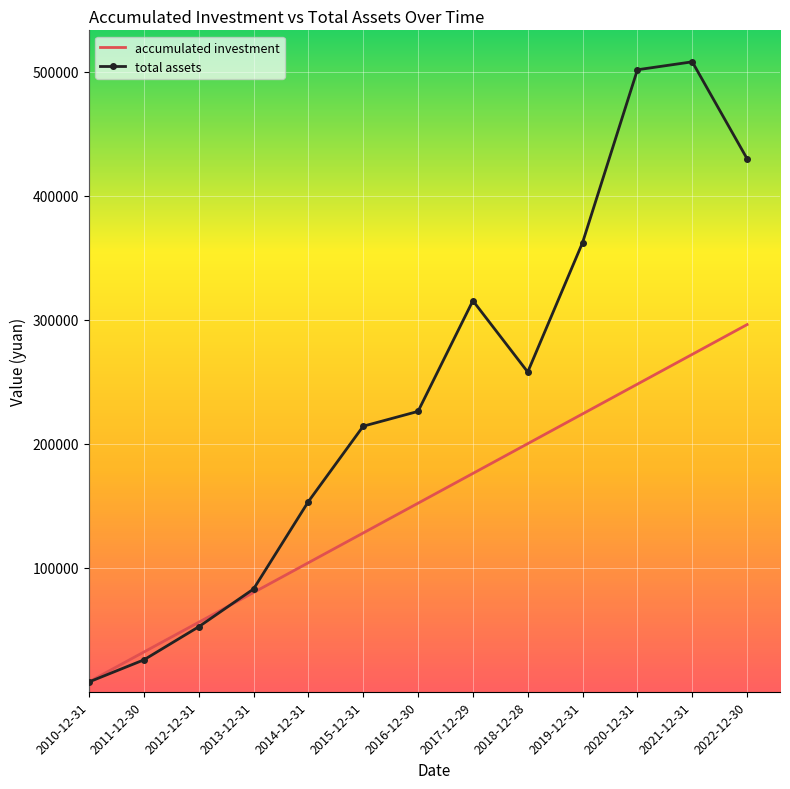

The value of total assets at 2016-12-30 is 226023.3. True or false?

True